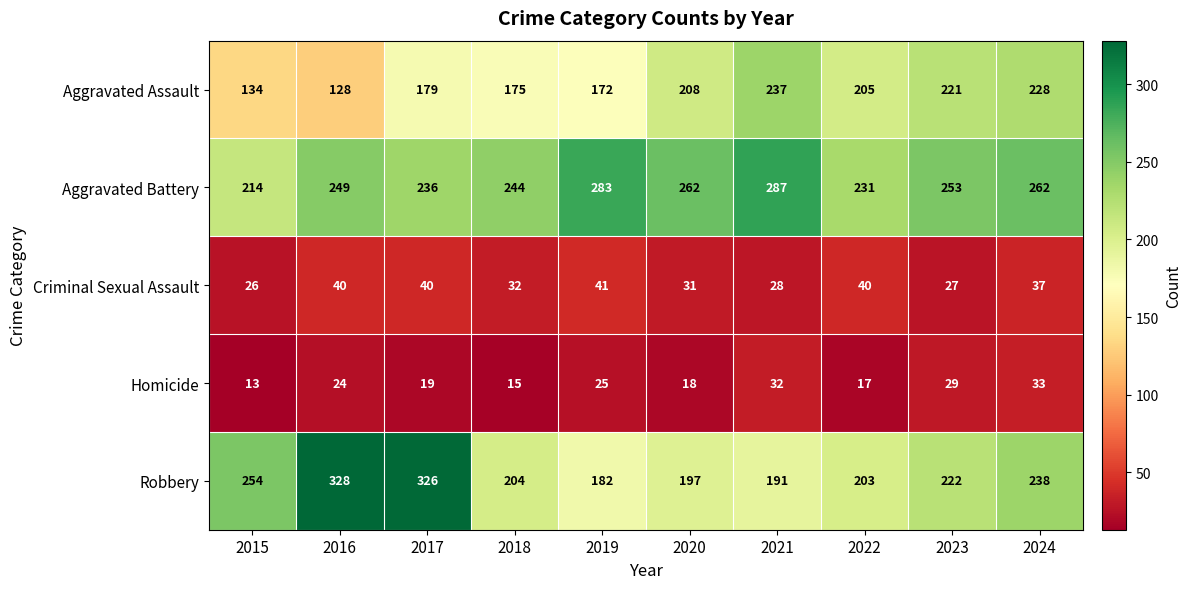

At which label is Aggravated Battery closest to 250?

2016